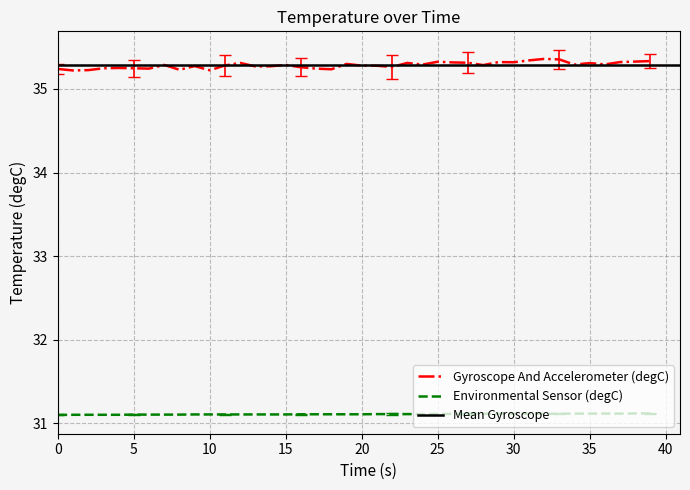

What is the highest value of the Gyroscope And Accelerometer (degC) series?

35.4